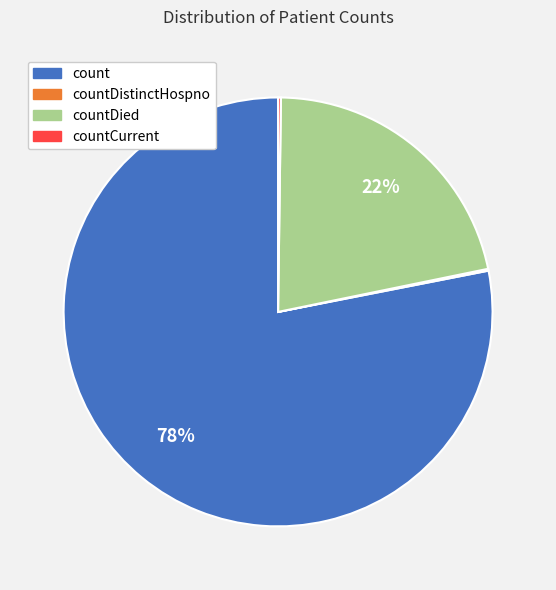

What percentage is the count slice, to the nearest percent?

78%